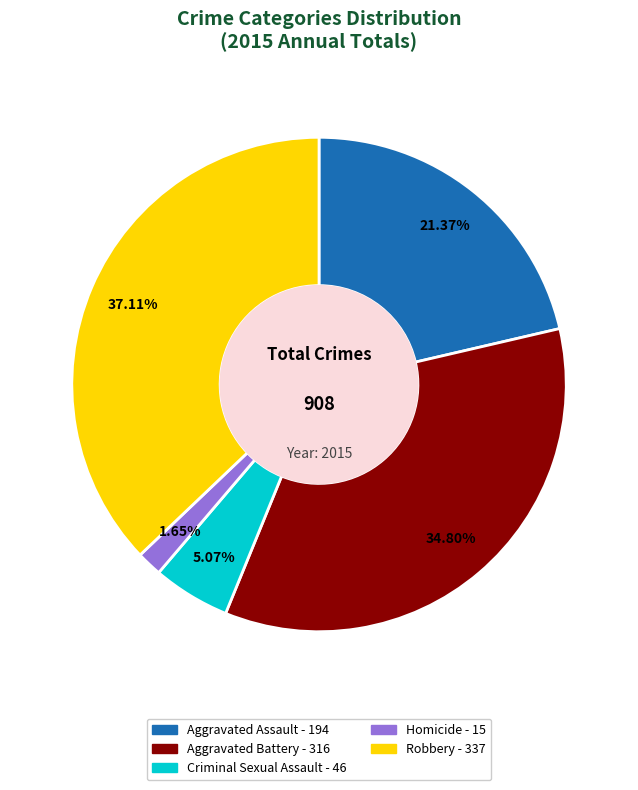

Rank the categories by value from highest to lowest.

Robbery, Aggravated Battery, Aggravated Assault, Criminal Sexual Assault, Homicide